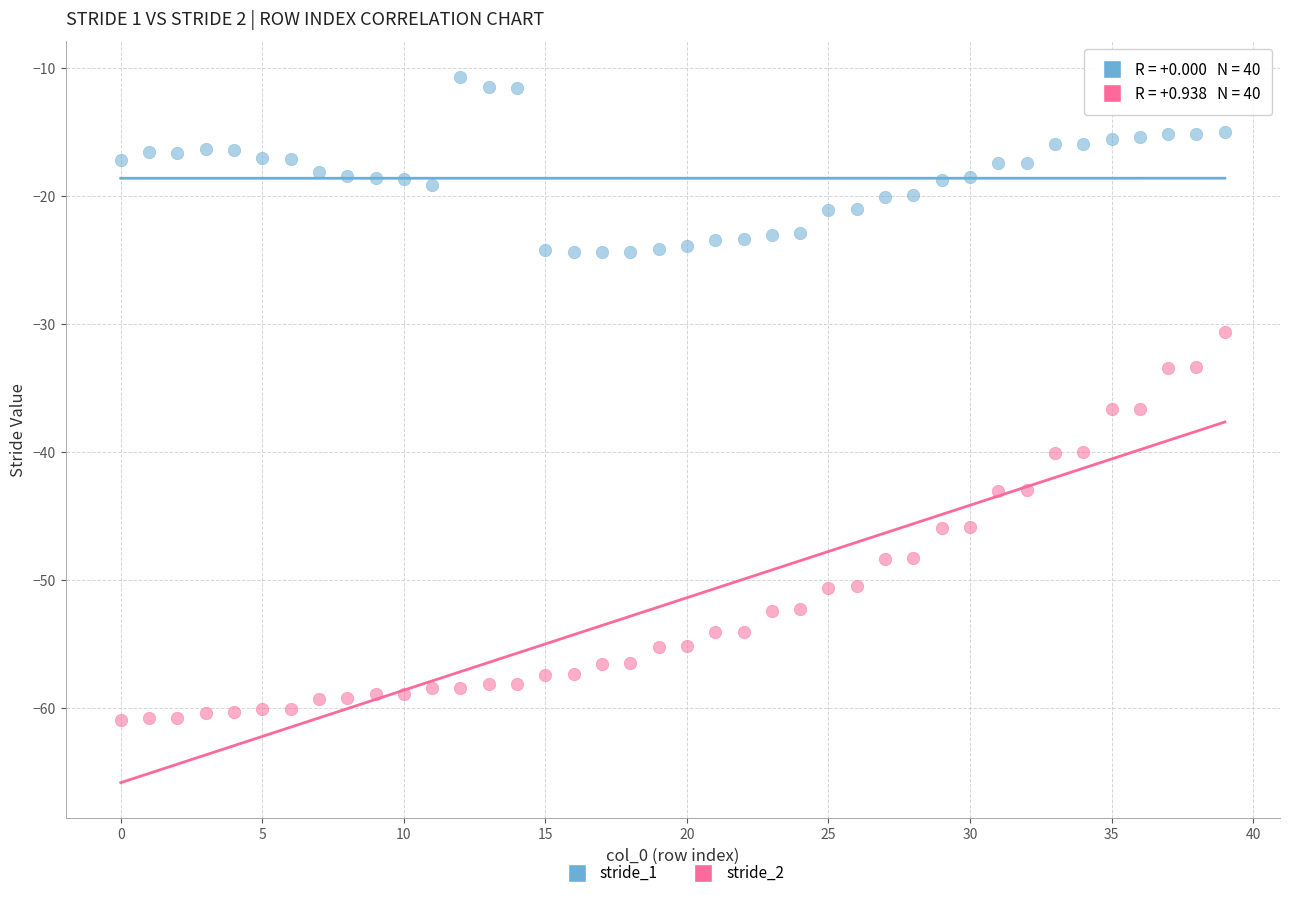

Which series contains the highest Y value?

stride_1